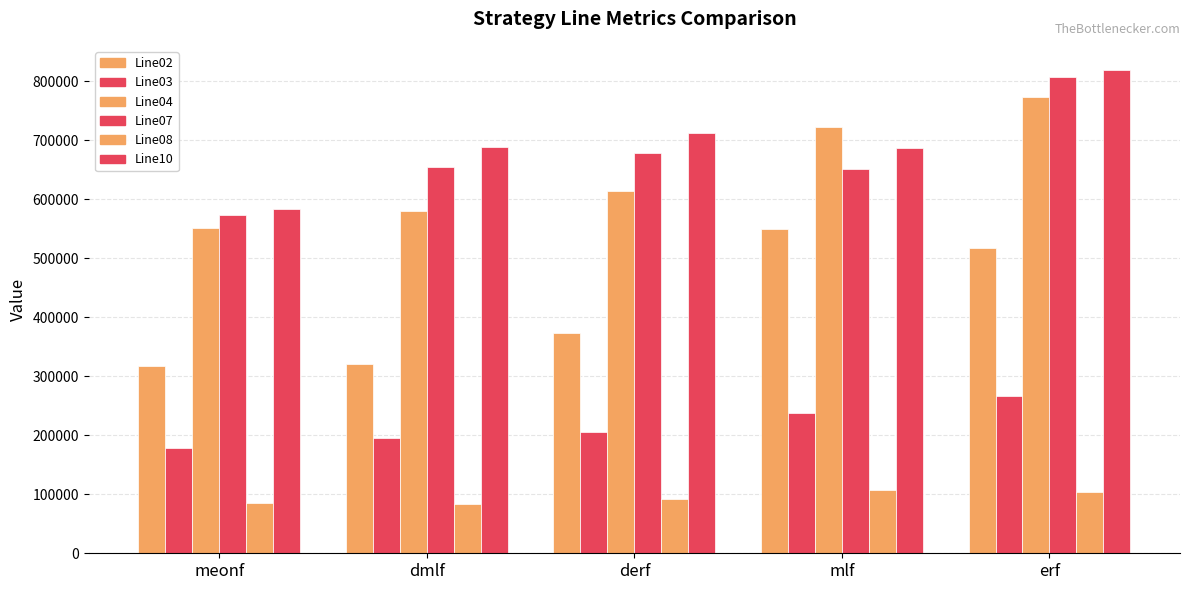

Does the chart contain any negative values?

No